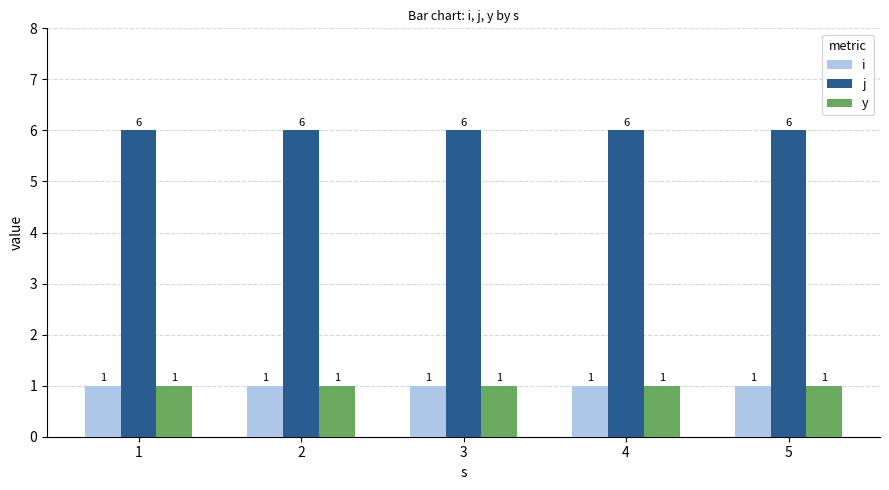

The value of y at 3 is 0. True or false?

False